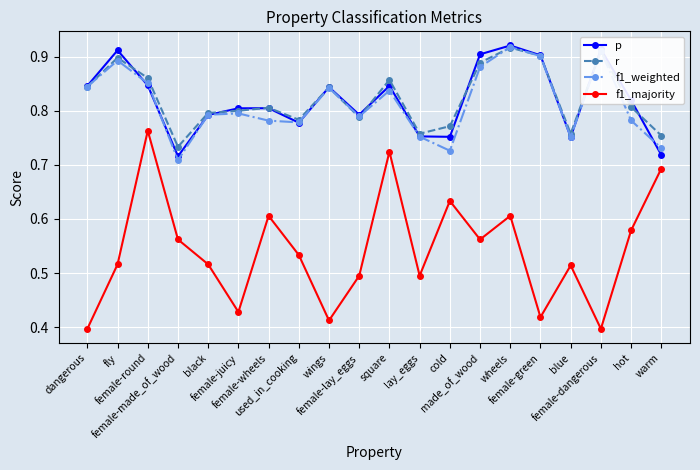

At which category does r reach its first local valley?

female-made_of_wood